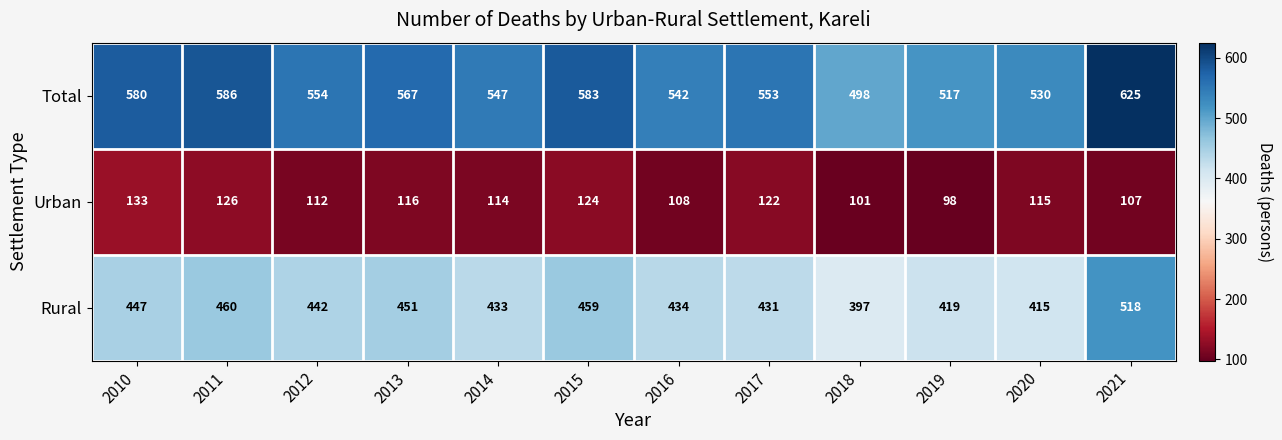

Which label corresponds to the smallest value in the chart?

2019